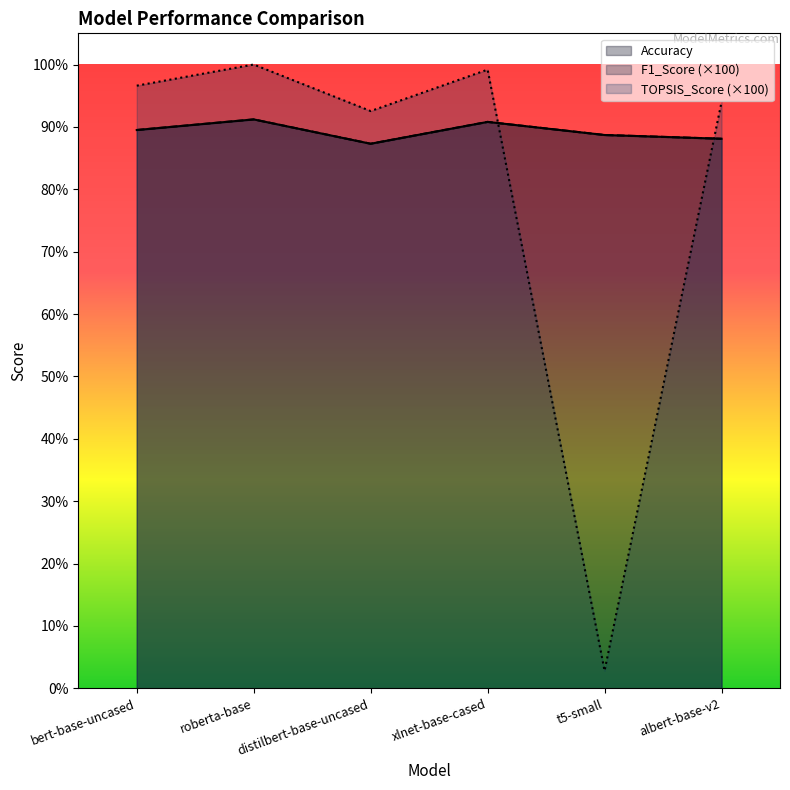

What is the total value across all series at albert-base-v2?

270.2